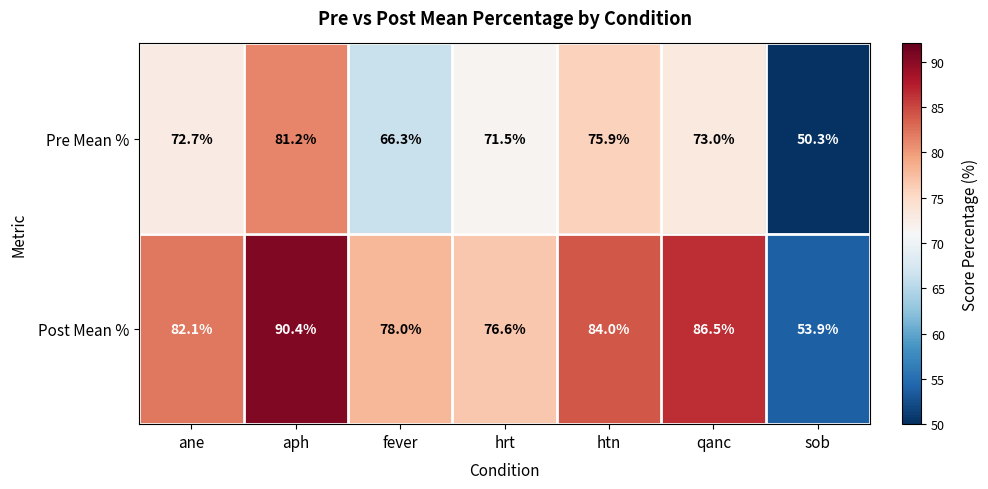

Where is Pre Mean % nearest to the value 65?

fever